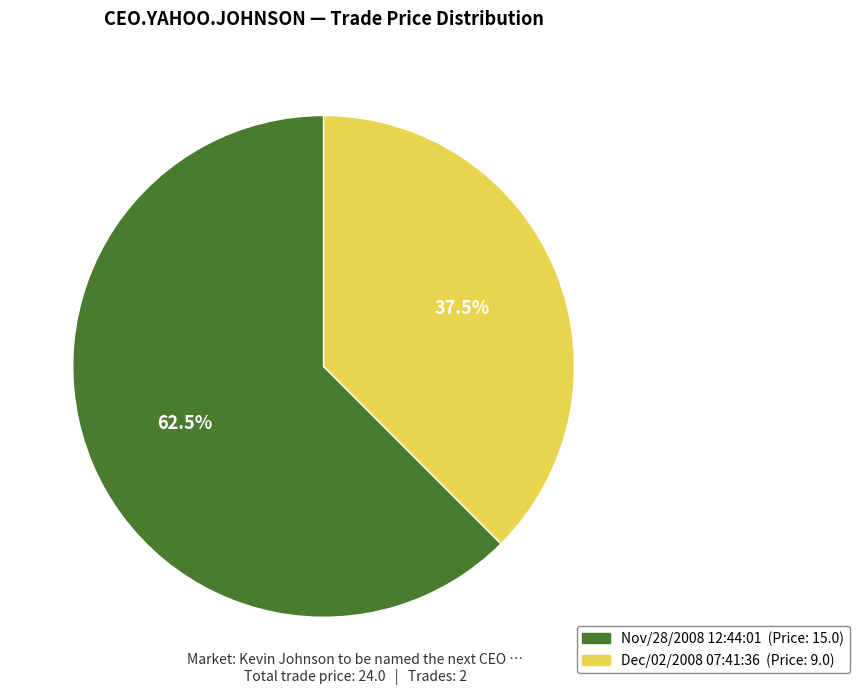

How much of the chart is everything except Nov/28/2008 12:44:01?

37.5%